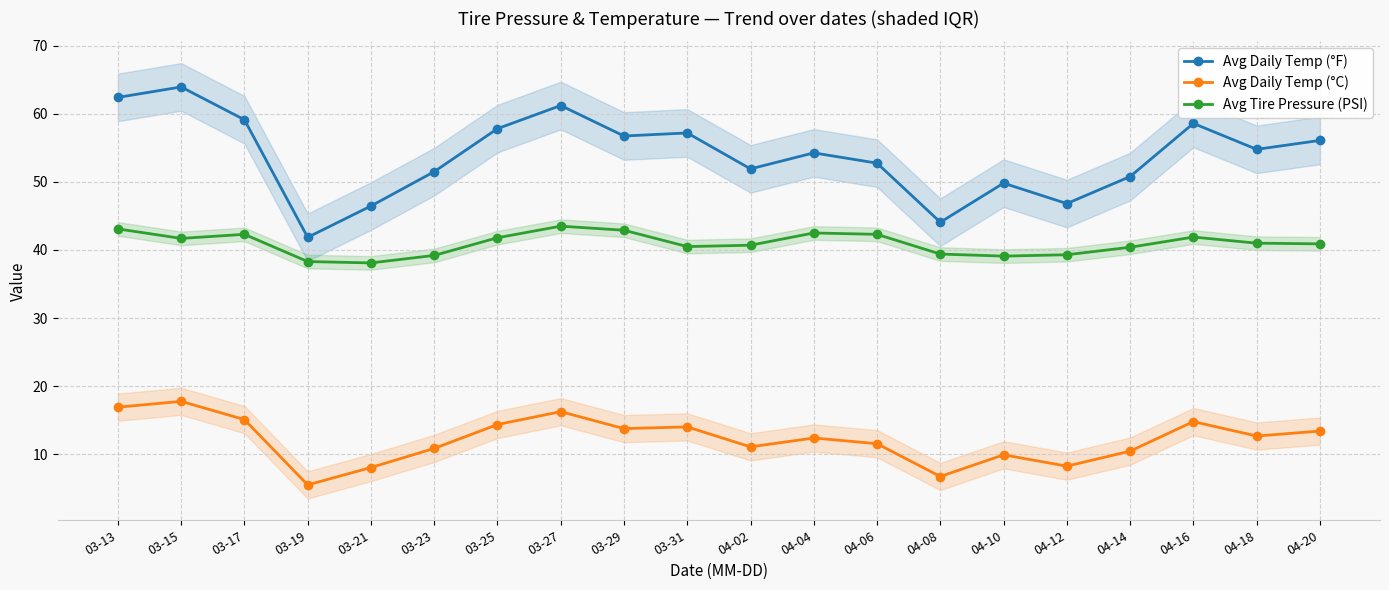

Is the value of Avg Daily Temp (°C) at 04-04 greater than the value of Avg Tire Pressure (PSI) at 04-20?

No